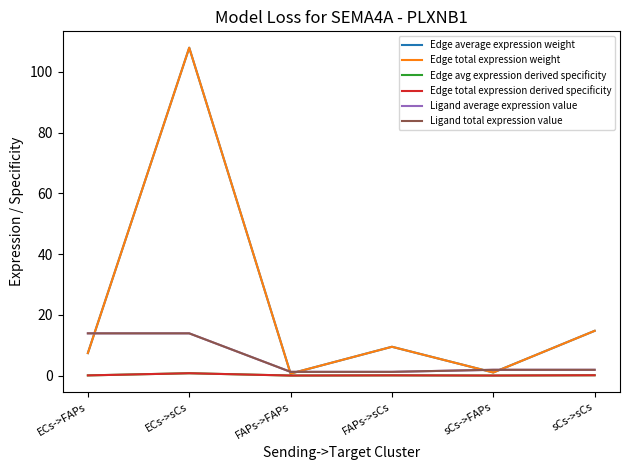

Does the chart have visible grid lines?

No